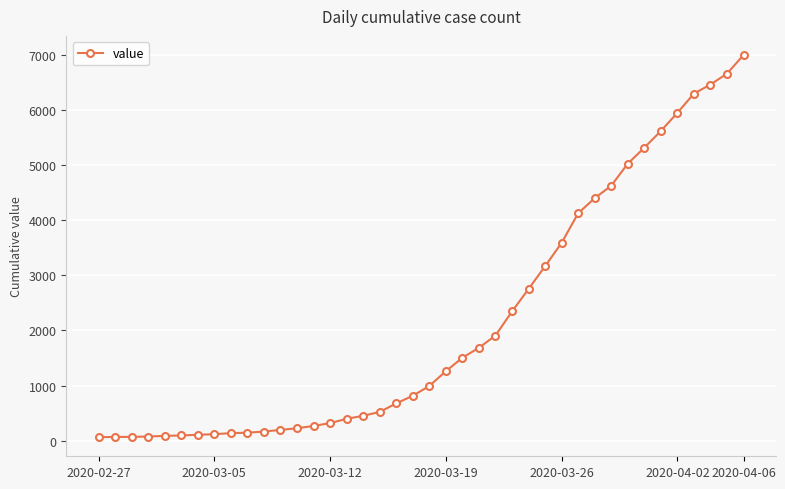

What is the difference between the maximum and minimum values?

6930